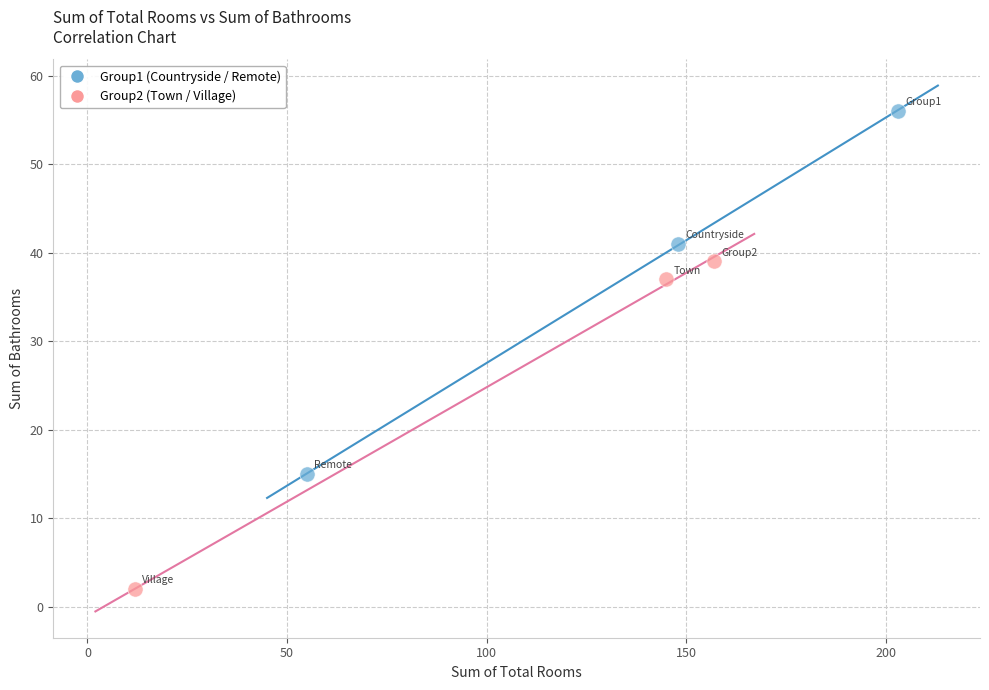

Which series reaches the maximum Y coordinate?

Group1 (Countryside / Remote)